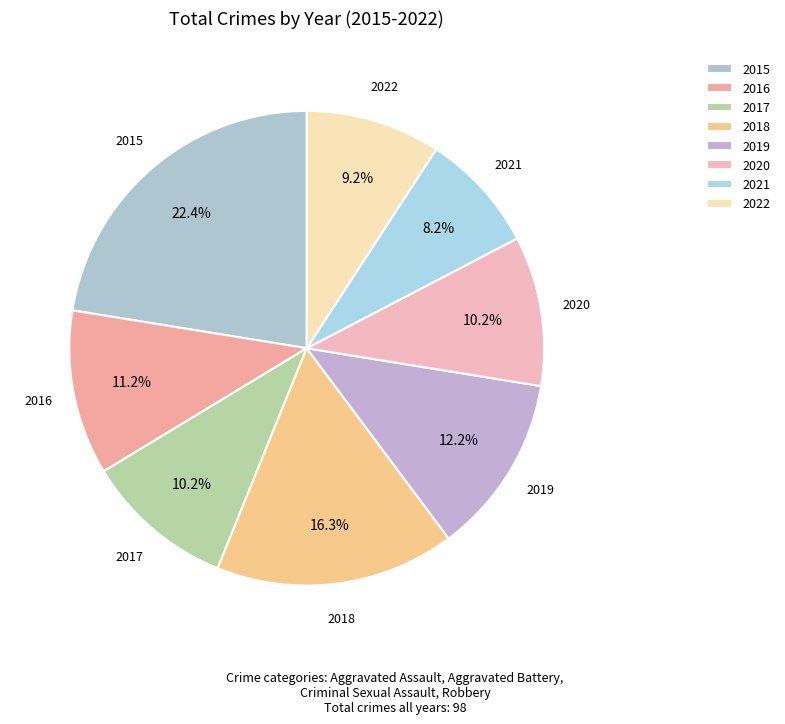

True or false: 2018 accounts for 16% of the total.

True